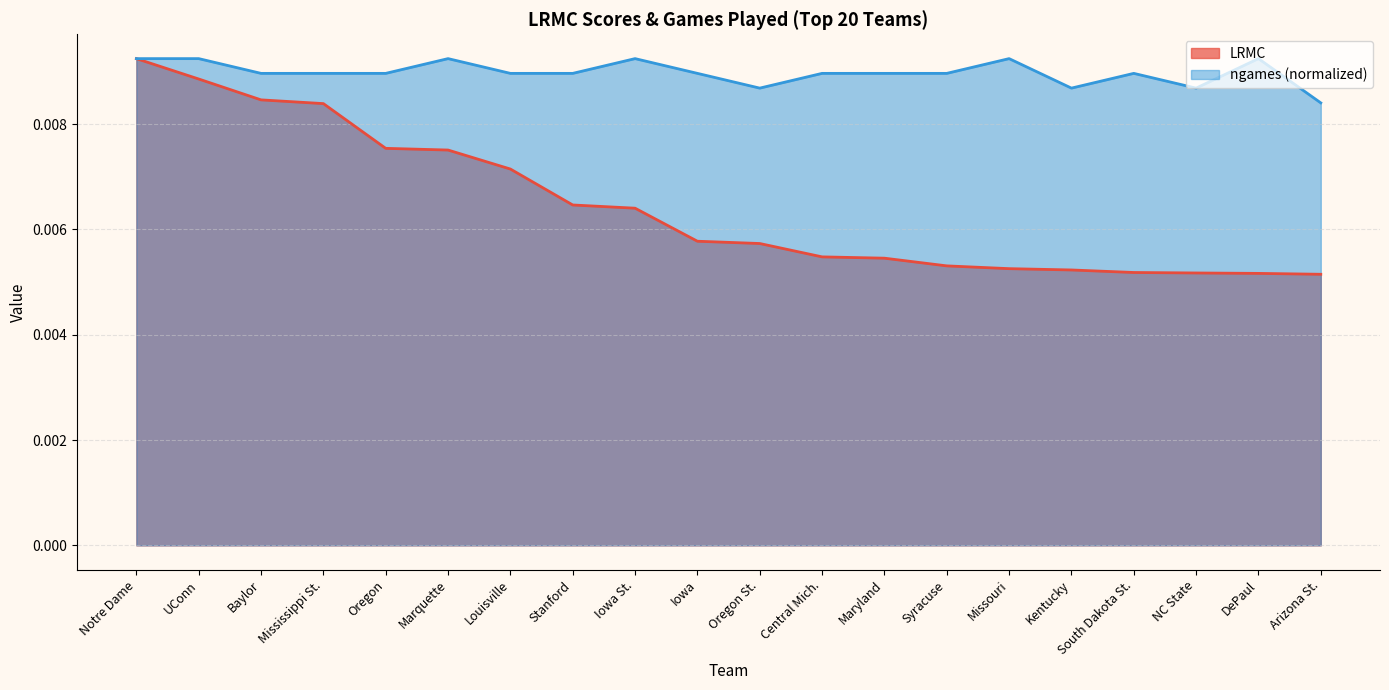

Rank the series at NC State from highest to lowest value.

ngames (normalized), LRMC